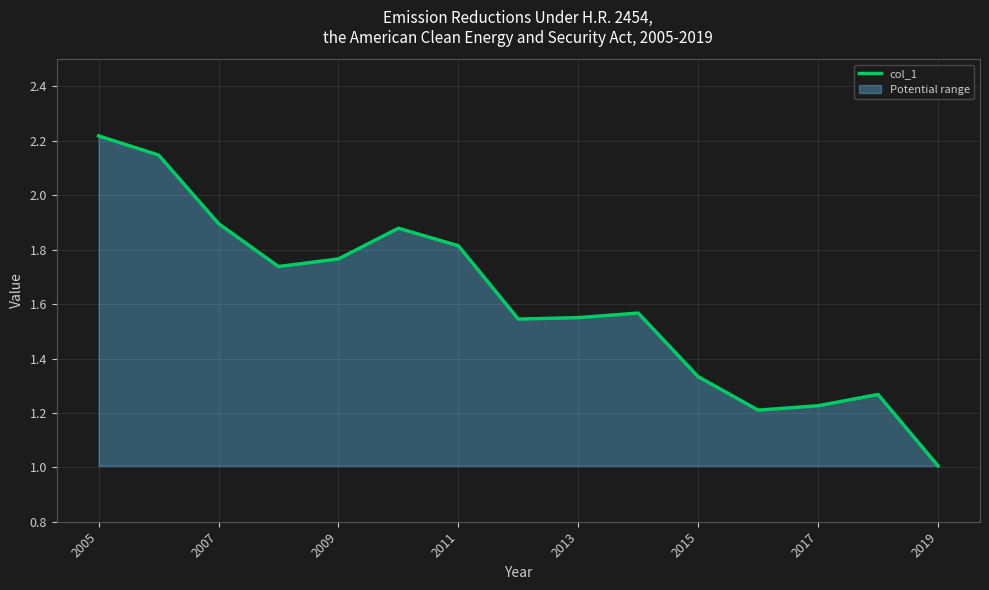

True or false: the data shows 2.6 at 2007.

False